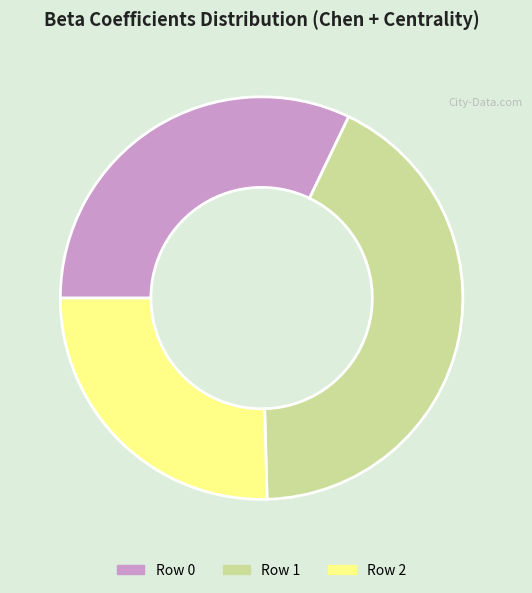

Rank the categories by value from lowest to highest.

Row 2, Row 0, Row 1